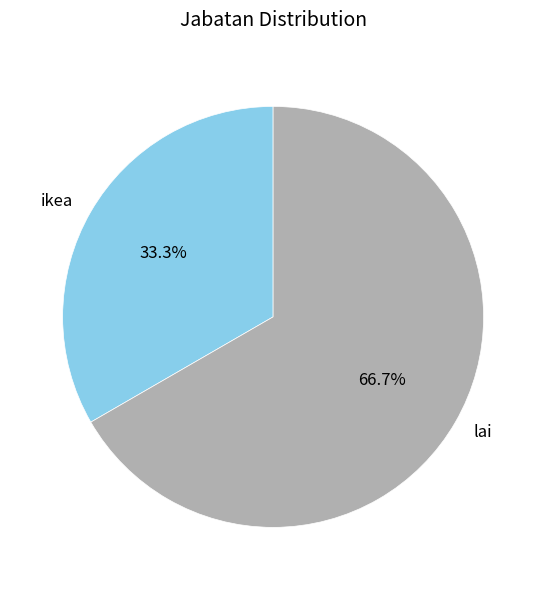

Combined, do ikea and lai account for over 50%?

Yes